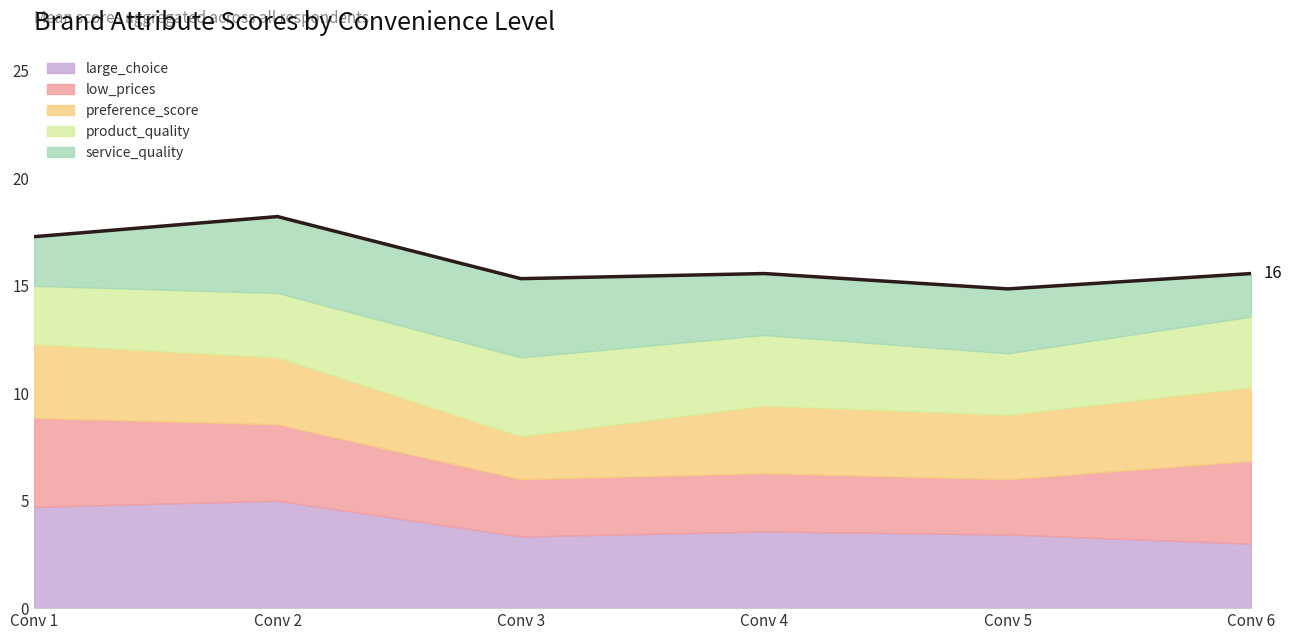

Which label corresponds to the largest value in the chart?

2